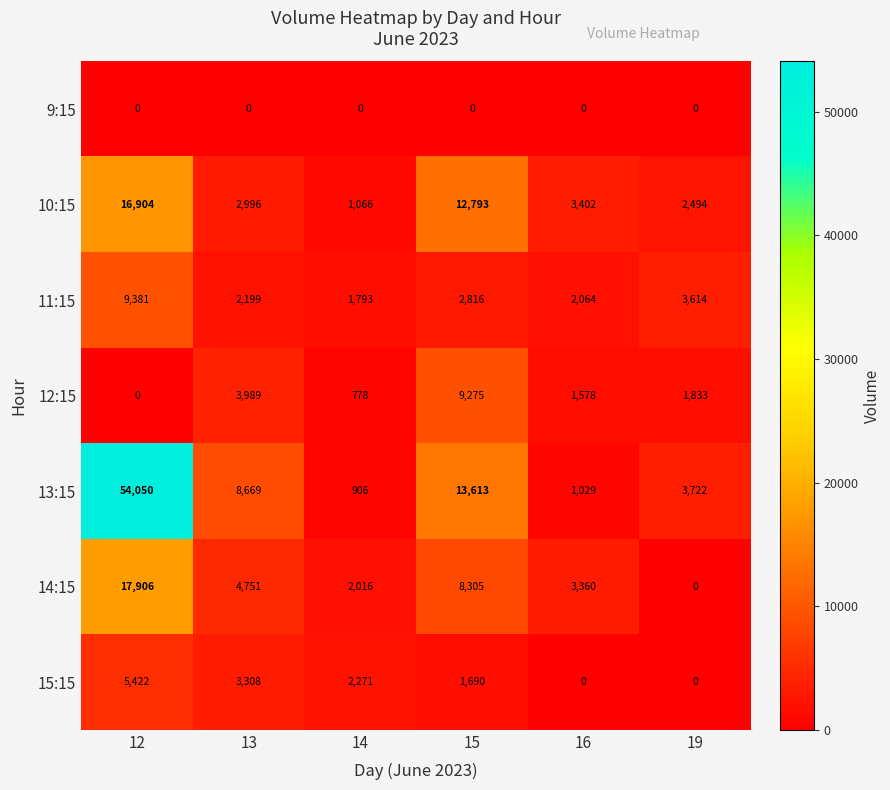

List the series in order of their peak value, lowest first.

9:15, 15:15, 12:15, 11:15, 10:15, 14:15, 13:15